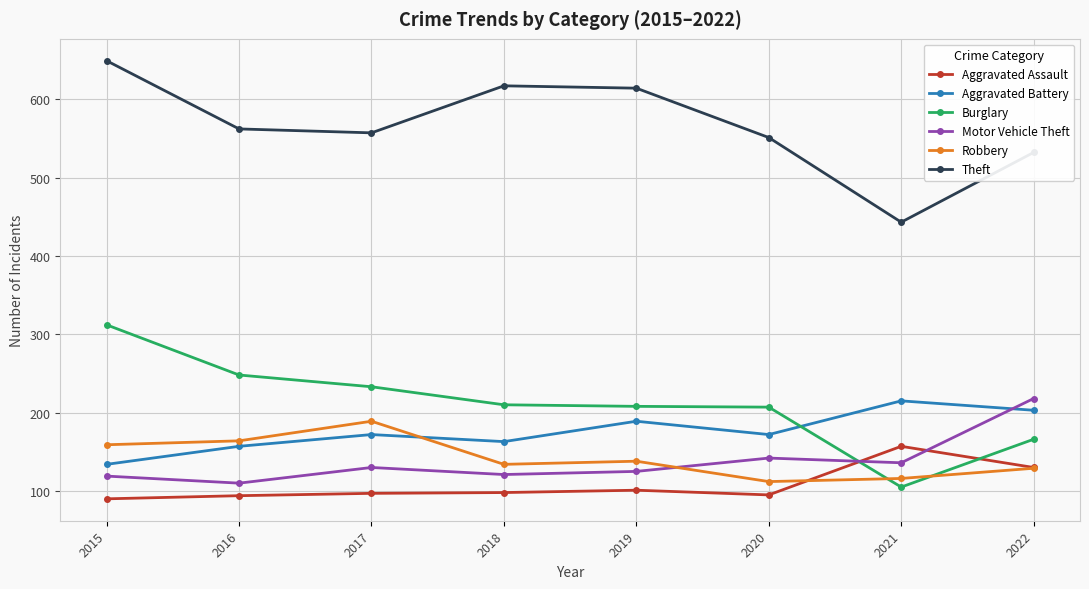

What are all the series names shown in the legend?

Aggravated Assault, Aggravated Battery, Burglary, Motor Vehicle Theft, Robbery, Theft